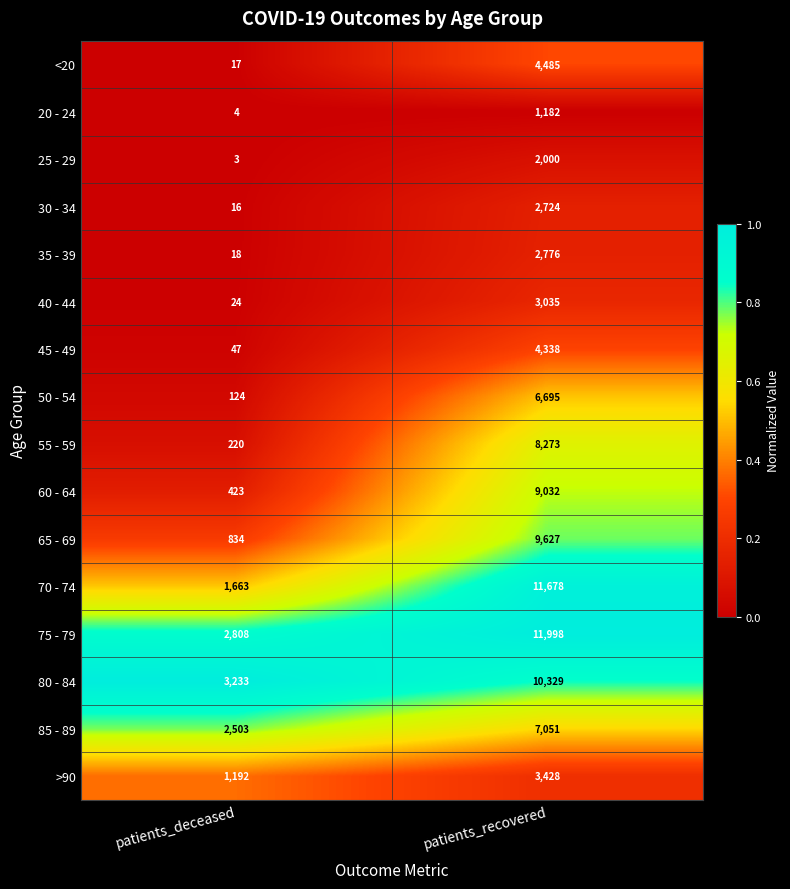

Read the 35 - 39 value at patients_deceased, to the nearest 10.

20